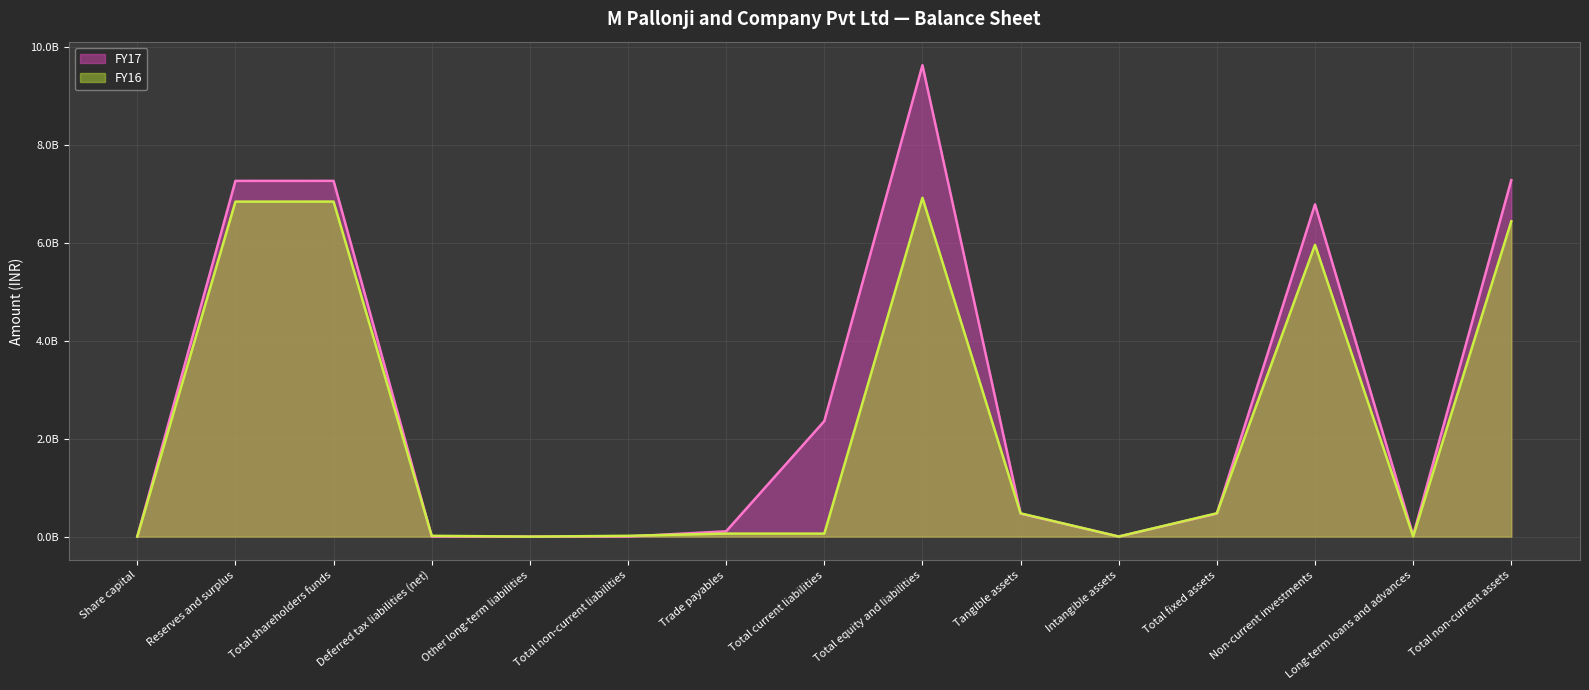

What value does the FY16 series have at Total non-current liabilities, to the nearest 100?

16350200